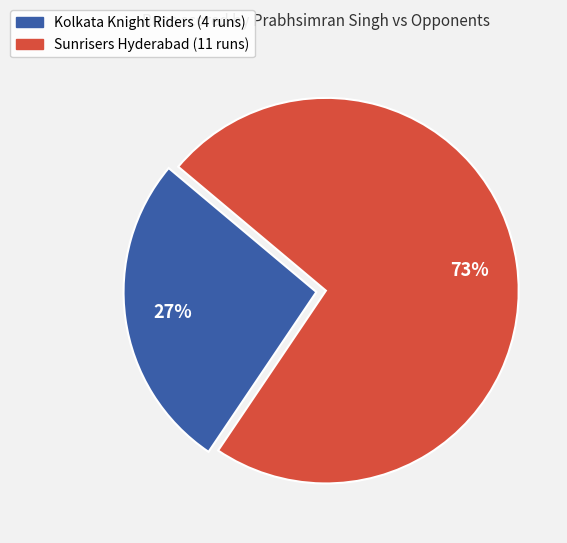

To the nearest percent, what portion does Kolkata Knight Riders represent?

27%